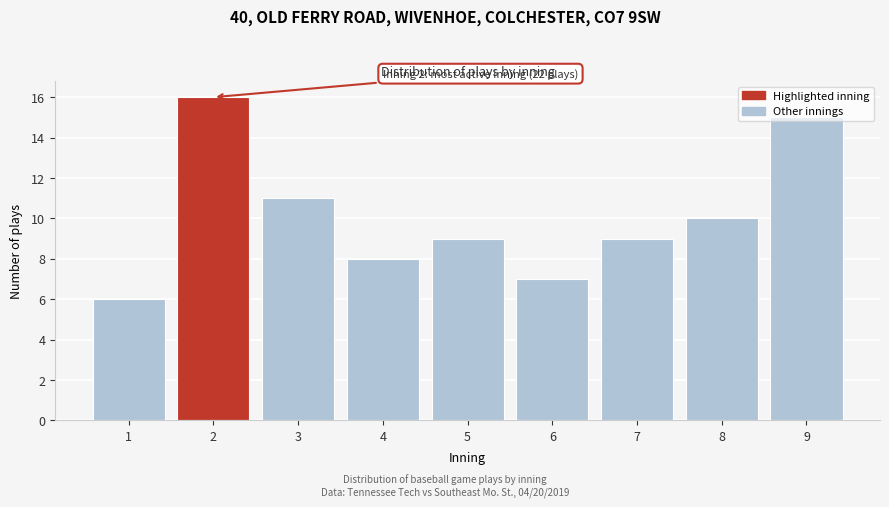

What is the value of the 1st bar from the left?

6